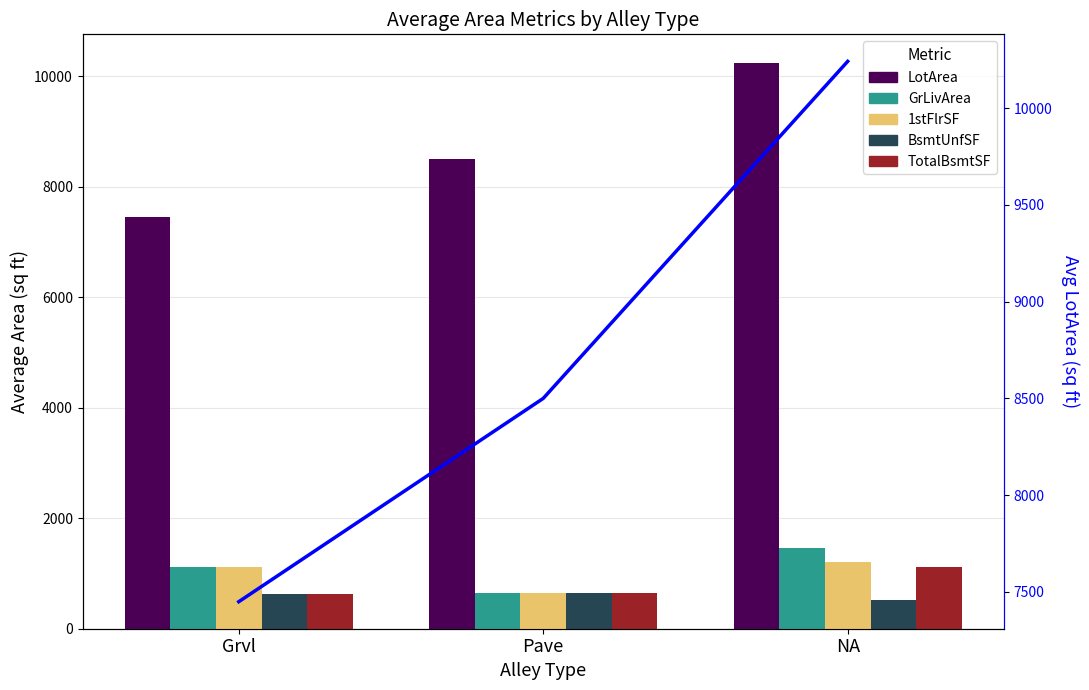

How many distinct data groups are displayed?

6